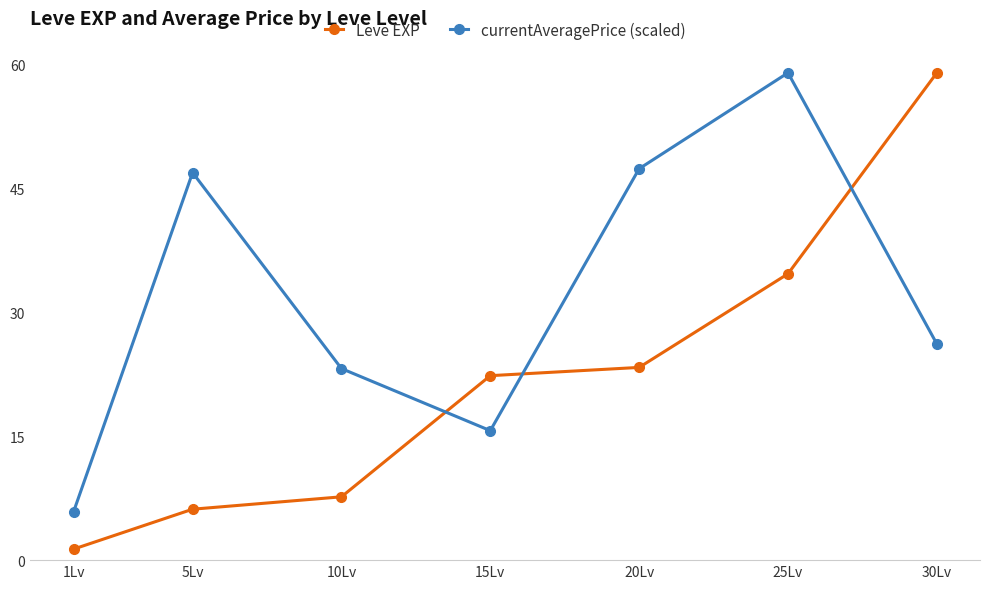

Which category has the lowest value in the currentAveragePrice (scaled) series?

1Lv